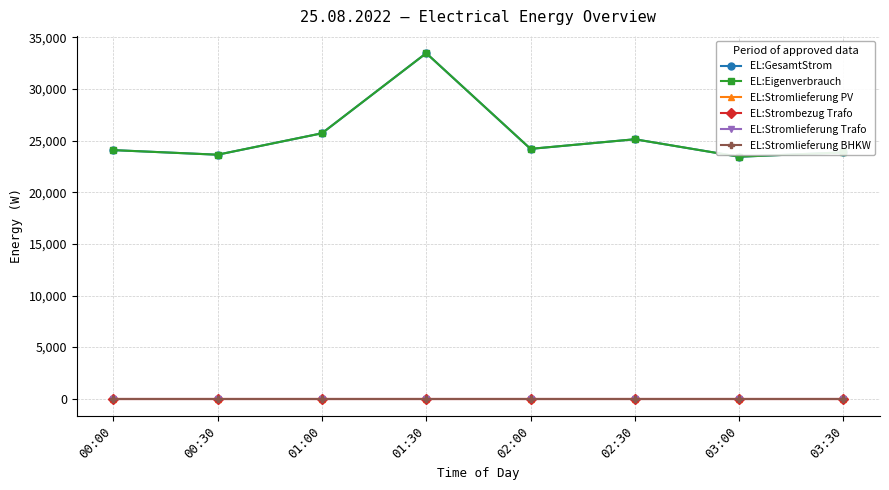

Is this an area chart (filled region under the line)?

No